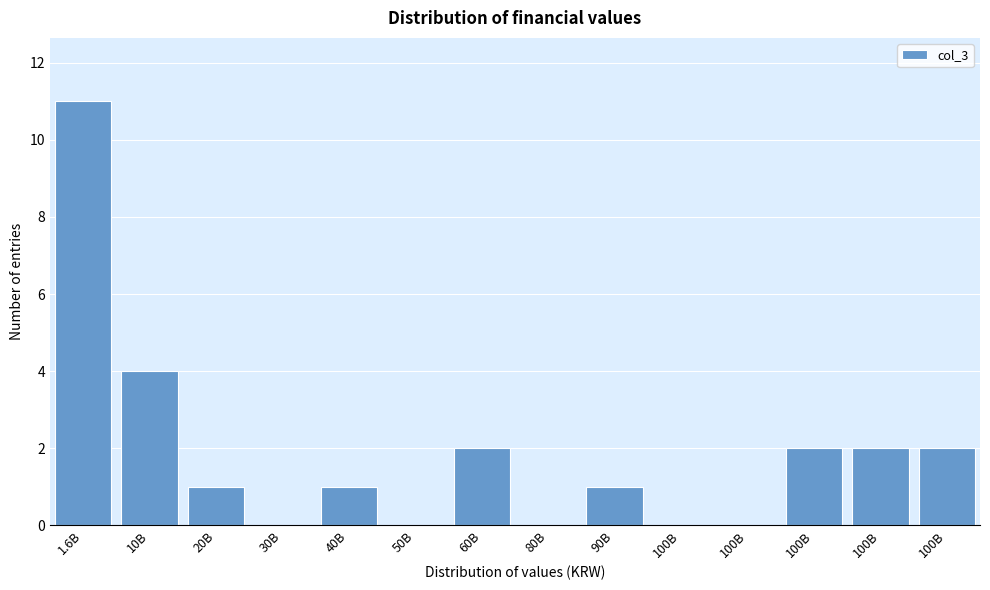

Count the number of categories in the chart.

14